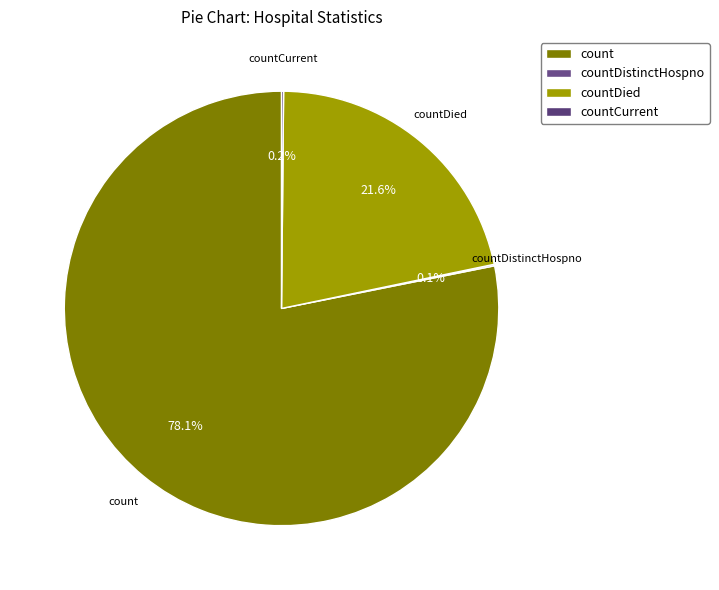

To the nearest percent, what is the average slice percentage?

25%